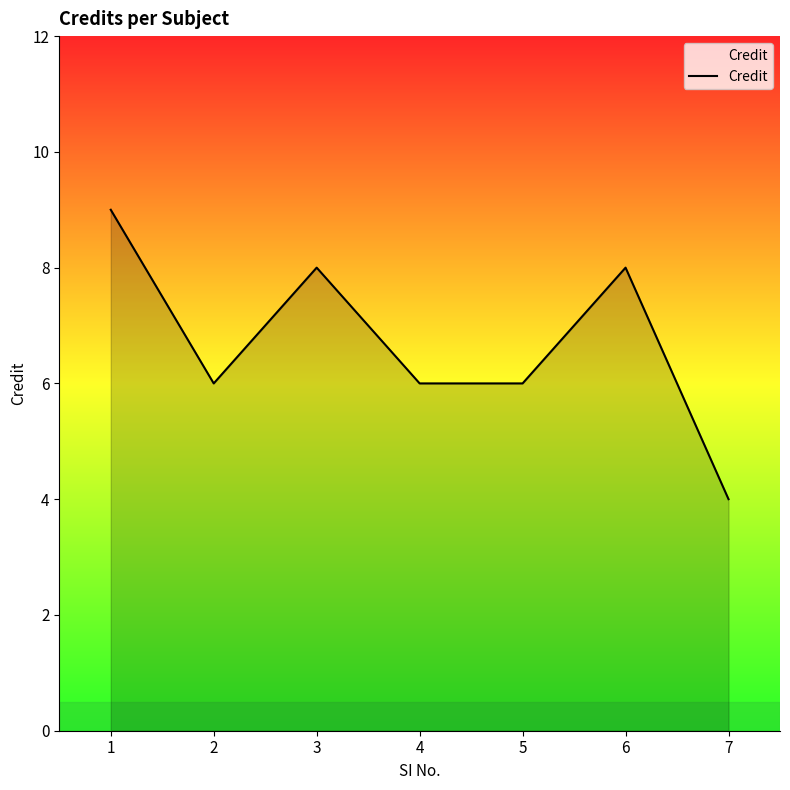

Count the number of categories in the chart.

7